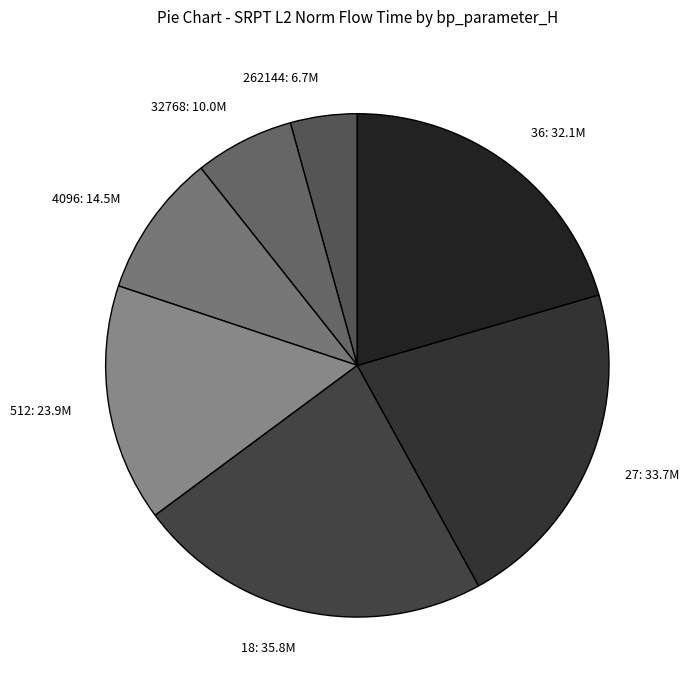

Count the number of slices in the pie.

7